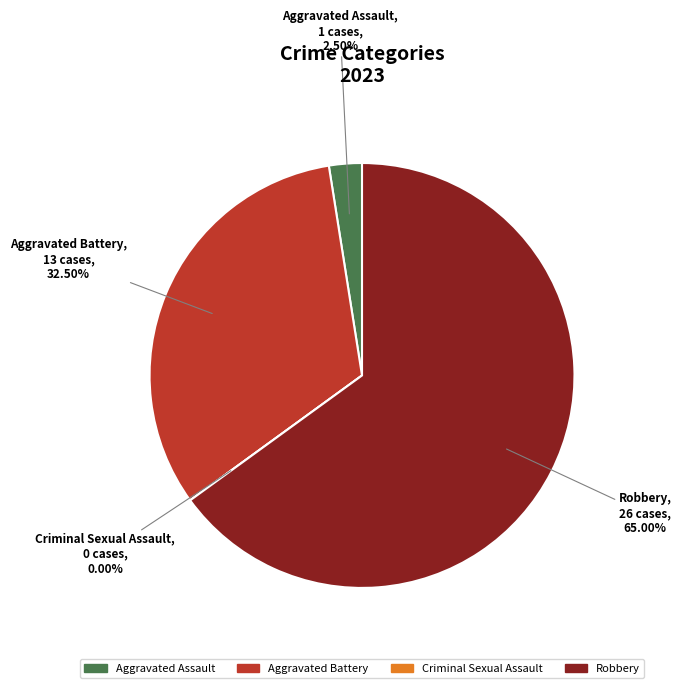

To the nearest percent, what percentage of the pie is Aggravated Battery?

32%